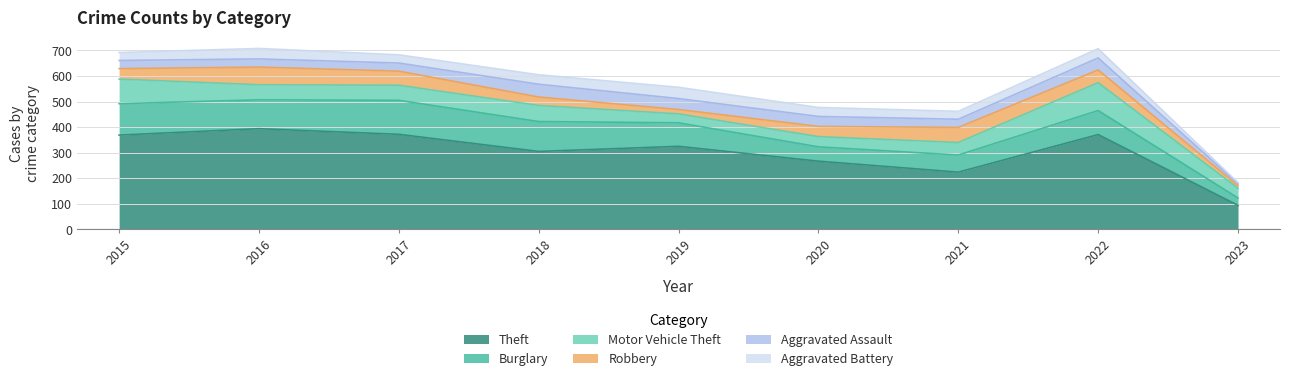

What is the difference between the Robbery values at 2020 and 2015?

1